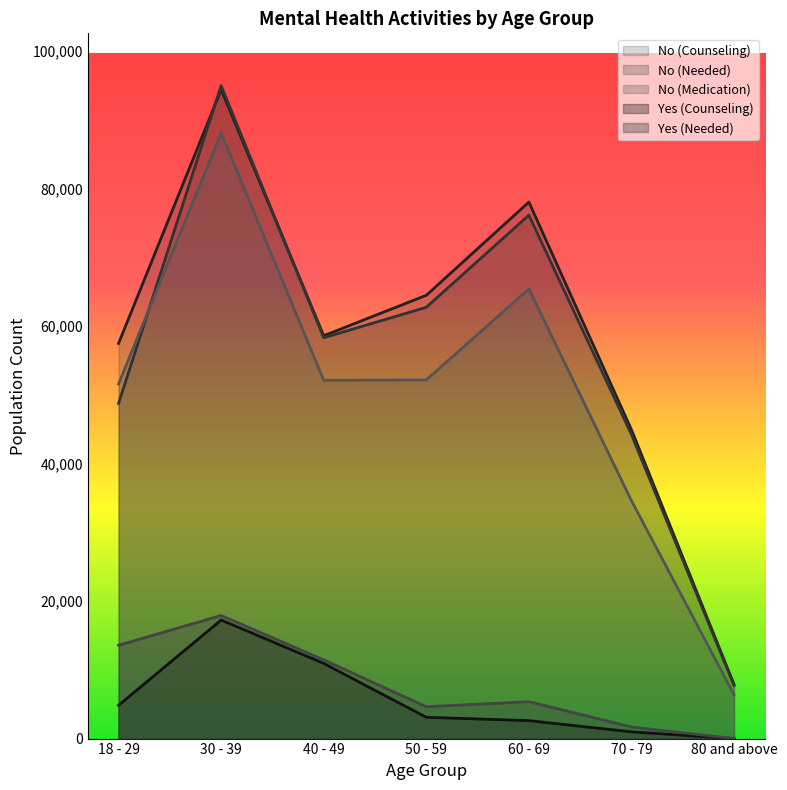

Which series has the widest spread of values?

No (Needed)